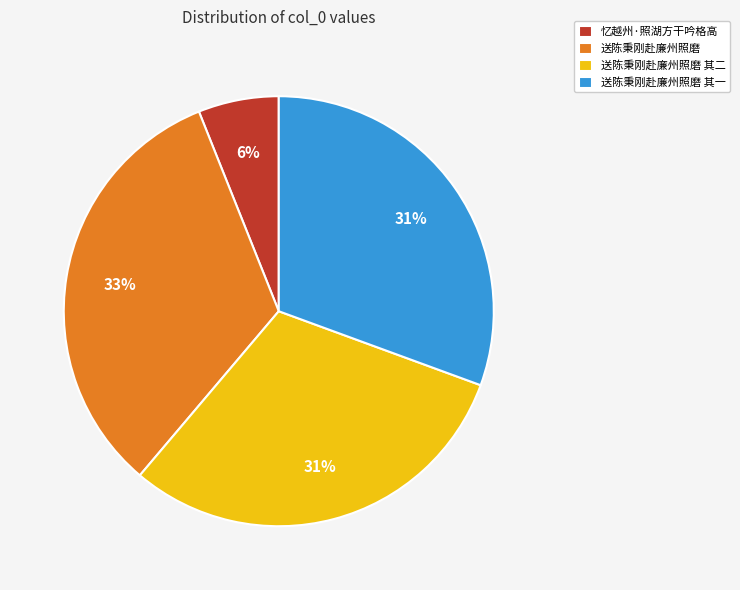

The 送陈秉刚赴廉州照磨 slice represents 27% of the pie. True or false?

False